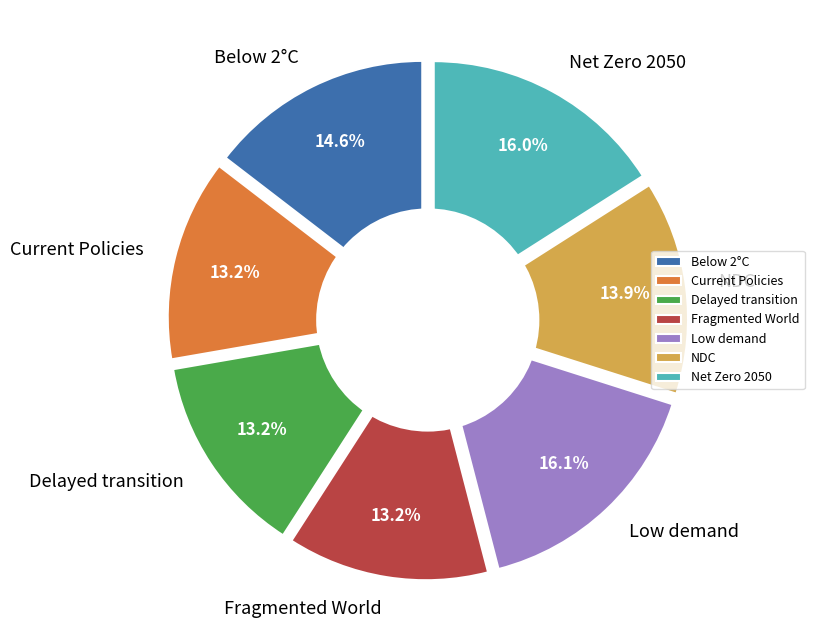

True or false: Nationally Determined Contributions accounts for 14% of the total.

True